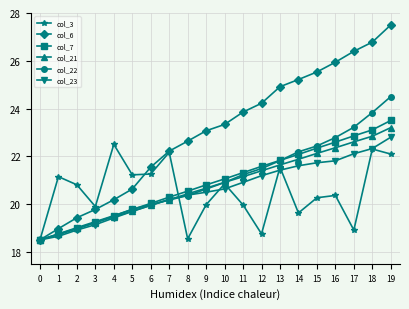

How many lines are shown in the chart?

6